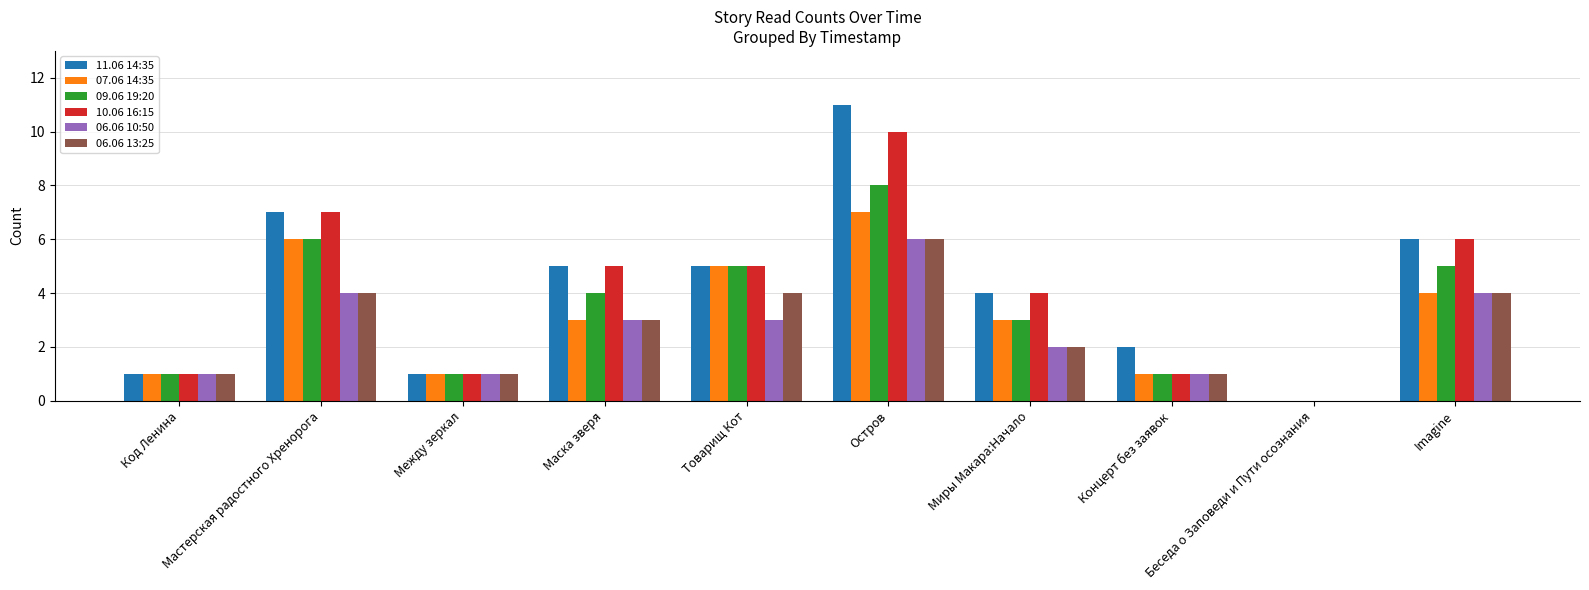

The value of 09.06 19:20 at Концерт без заявок is 2. True or false?

False